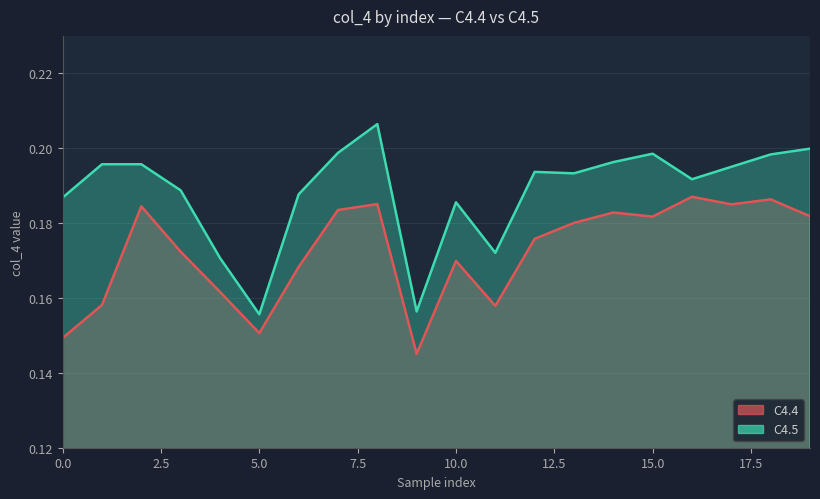

What position from the left is 11?

12